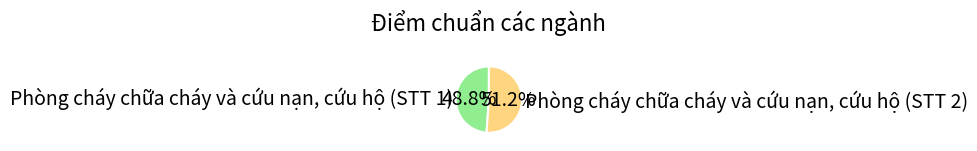

How many slices are in this pie chart?

2